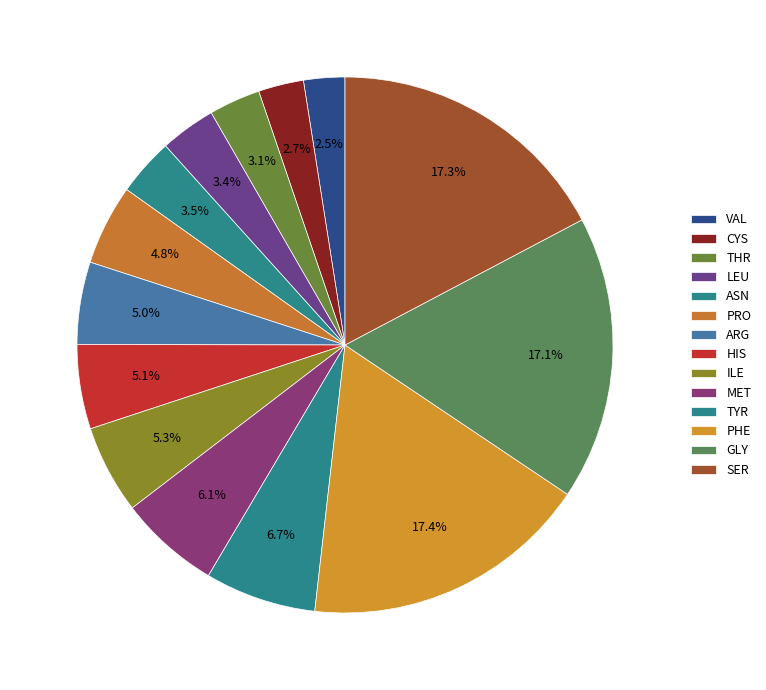

How many slices are in this pie chart?

14